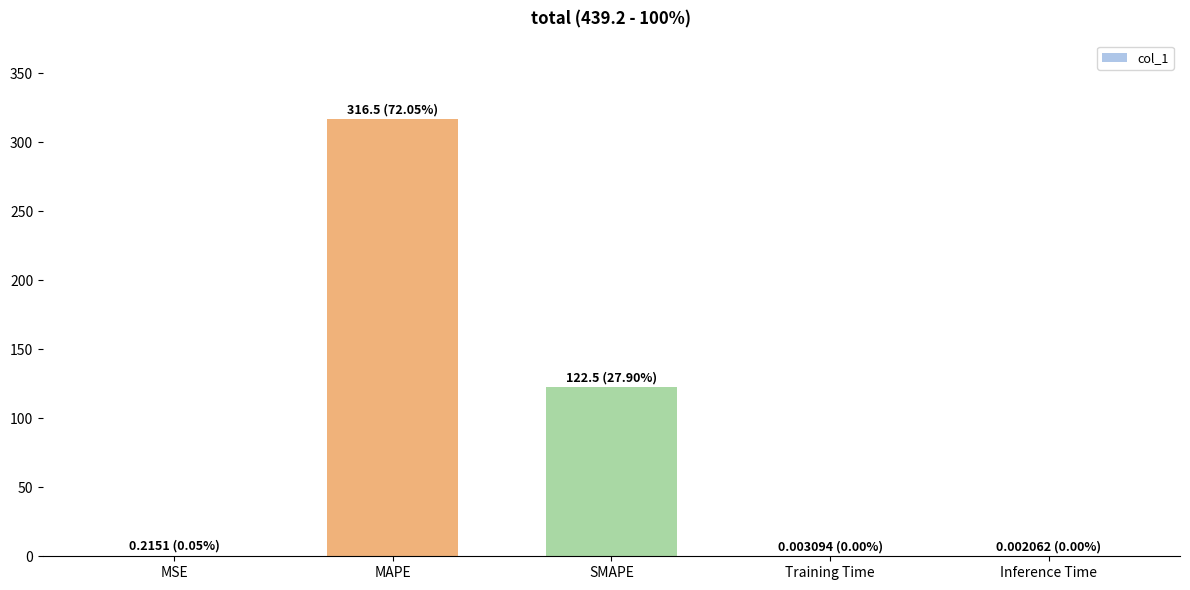

Between MAPE and MSE, which is larger?

MAPE